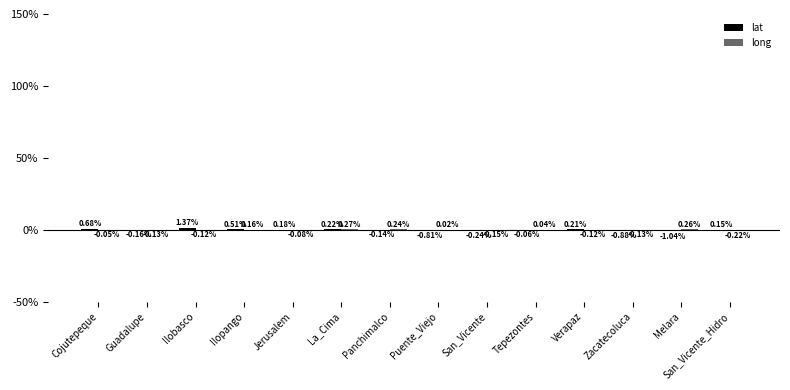

At which category is the sum across all series the highest?

Ilobasco